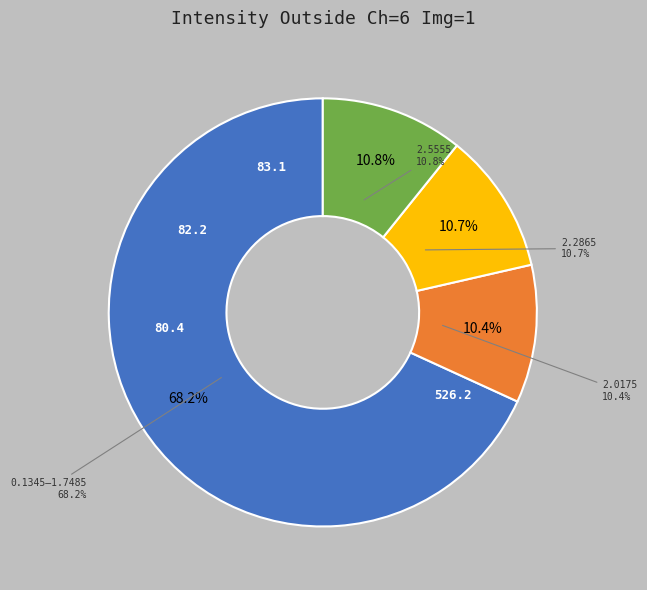

Is there any slice that represents more than half of the pie?

No